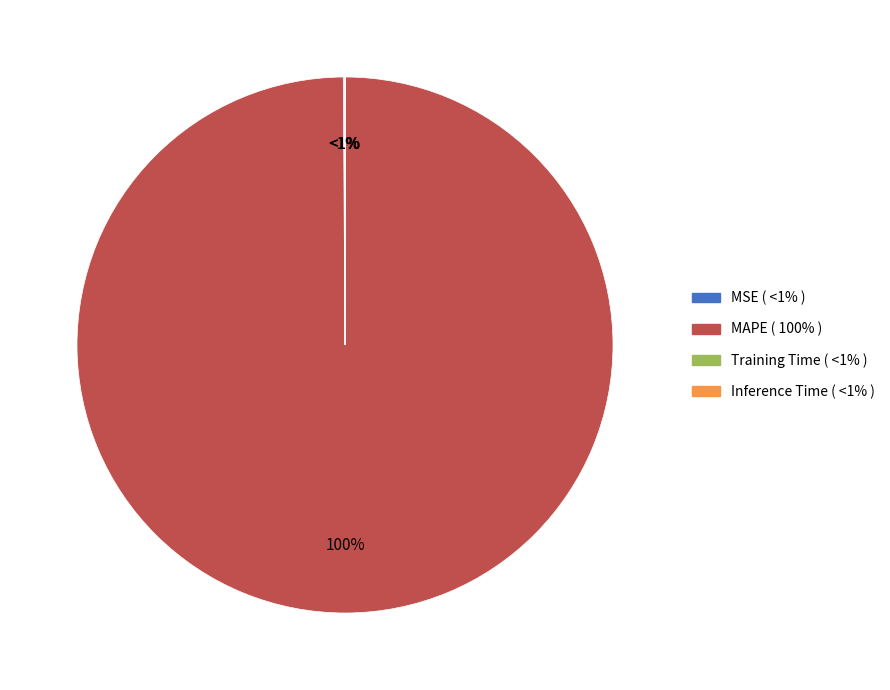

True or false: MSE accounts for 12% of the total.

False